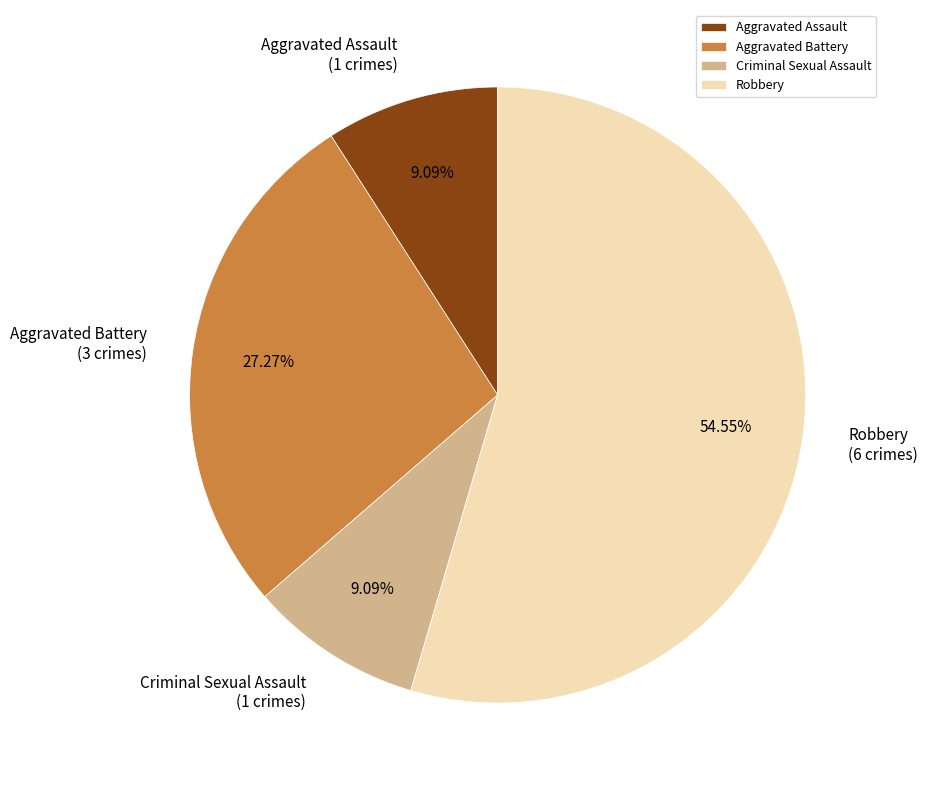

Approximately how many times larger is the value at Criminal Sexual Assault compared to Aggravated Battery?

0.3